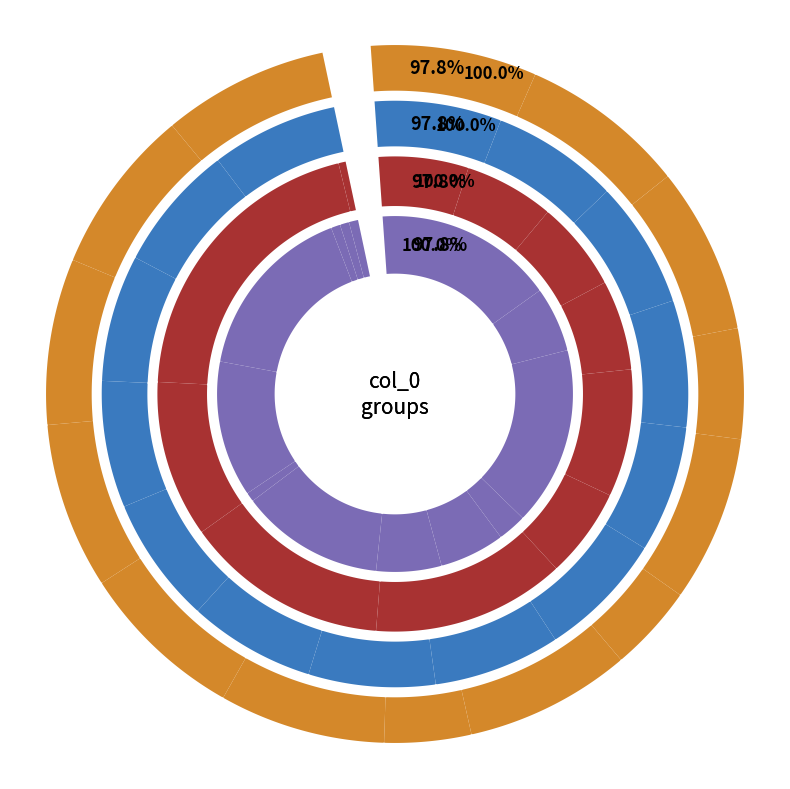

The 5.0 slice represents 6% of the pie. True or false?

True